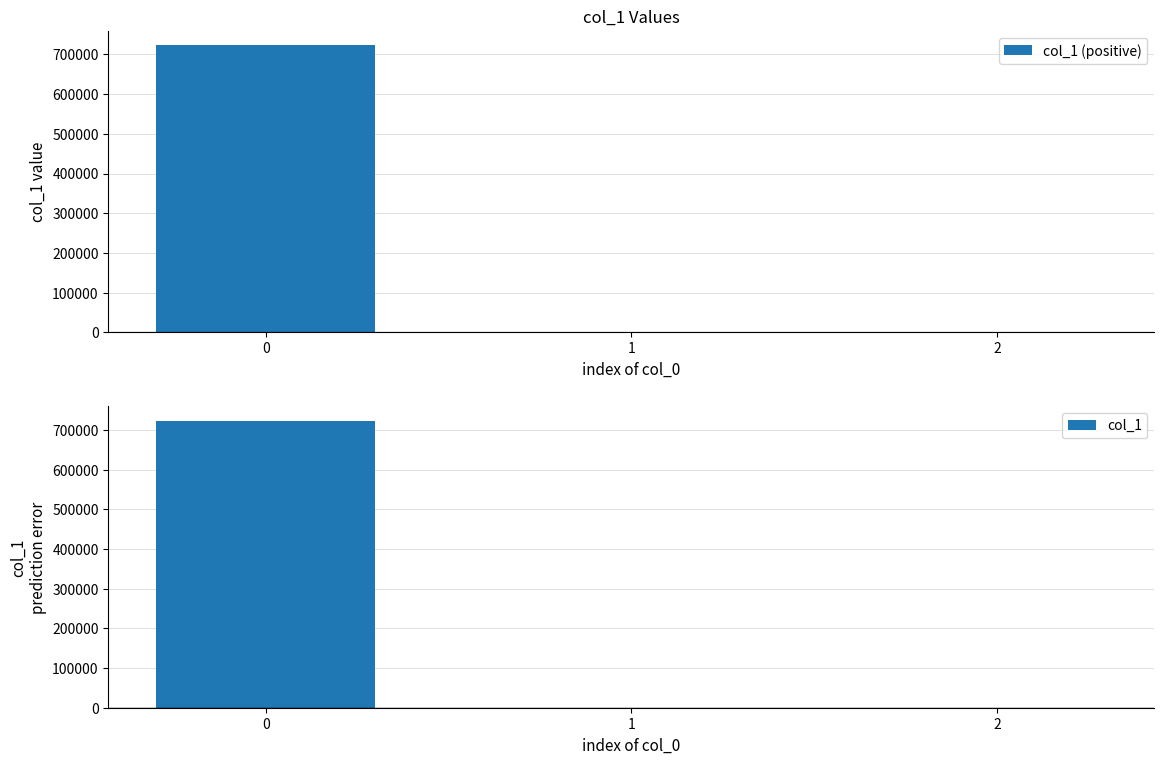

What is the spread (max minus min) of values at 2?

0.4